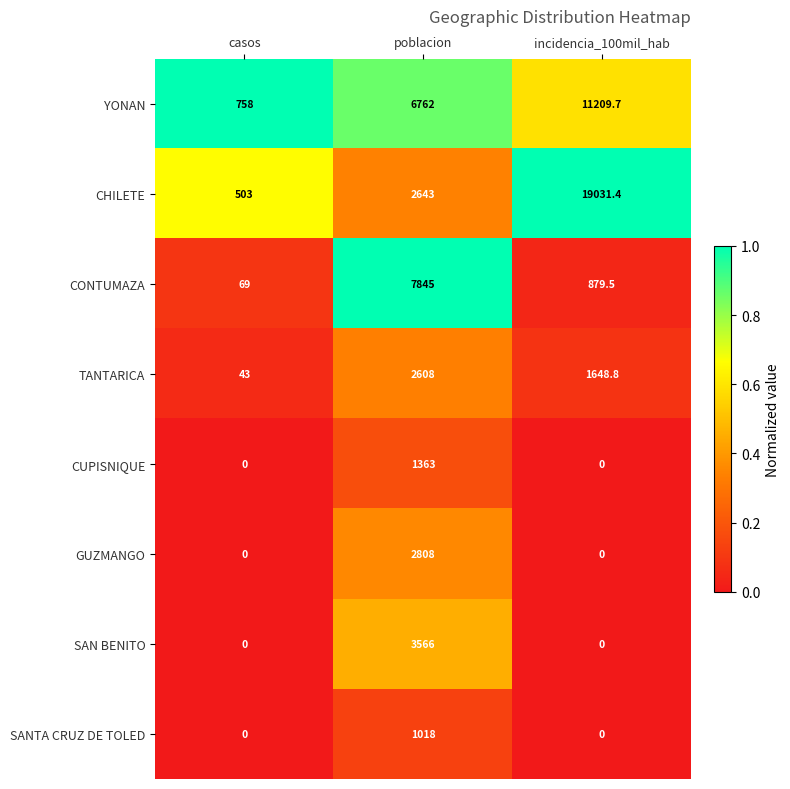

Which series changed the most between poblacion and incidencia_100mil_hab?

CHILETE